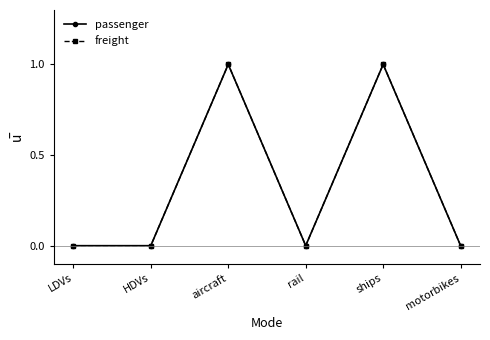

Is this an area chart (filled region under the line)?

No